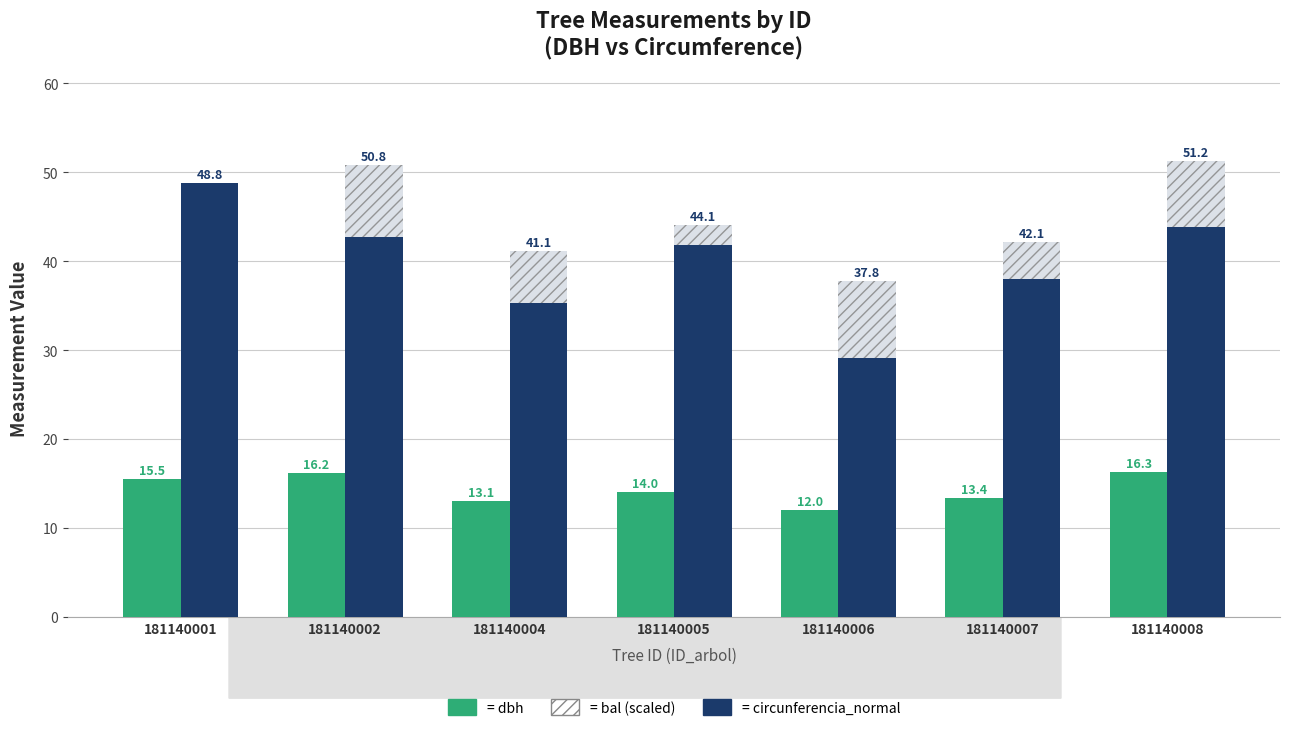

How many data points in bal (scaled overlay) are less than 5?

3